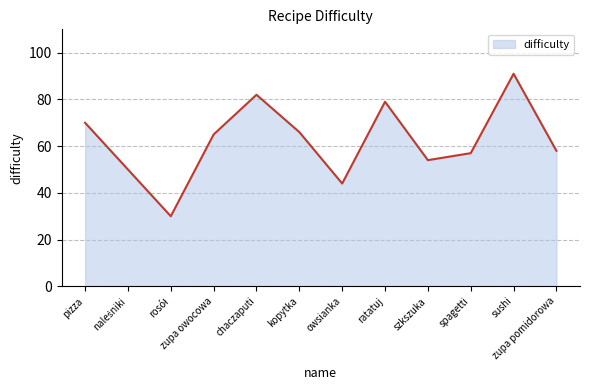

Does the chart have visible grid lines?

Yes